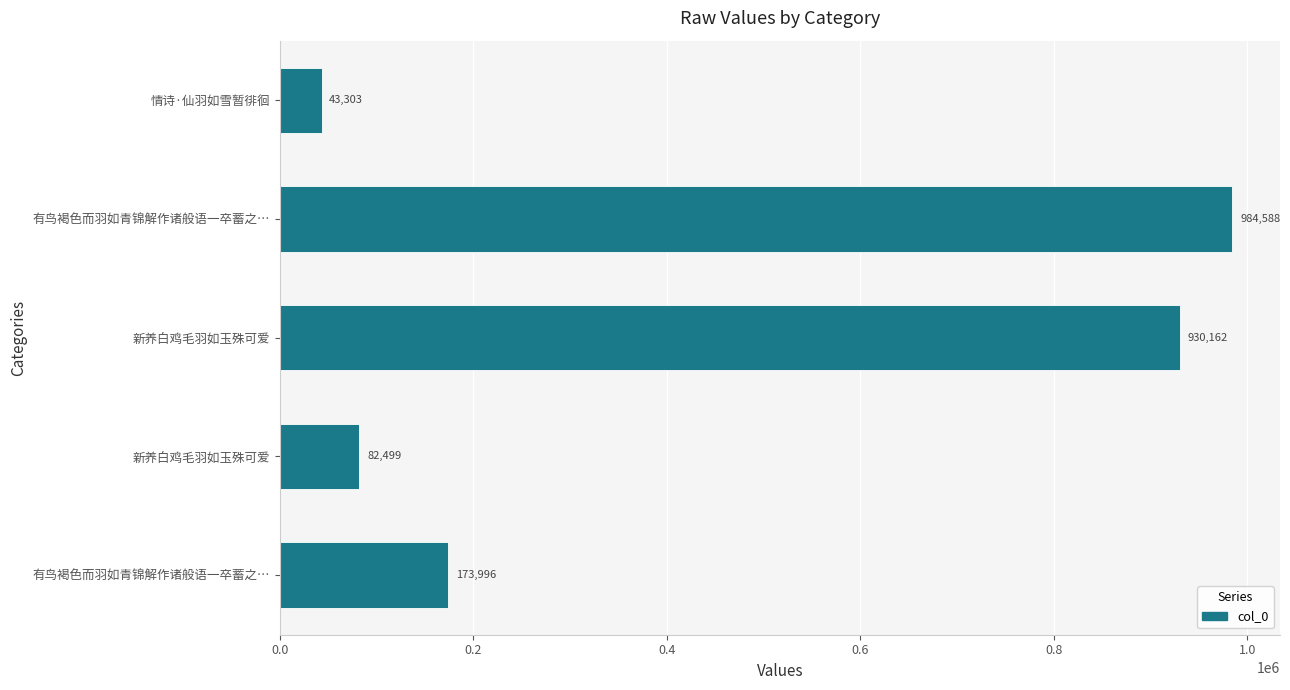

How many values are below 173996?

2